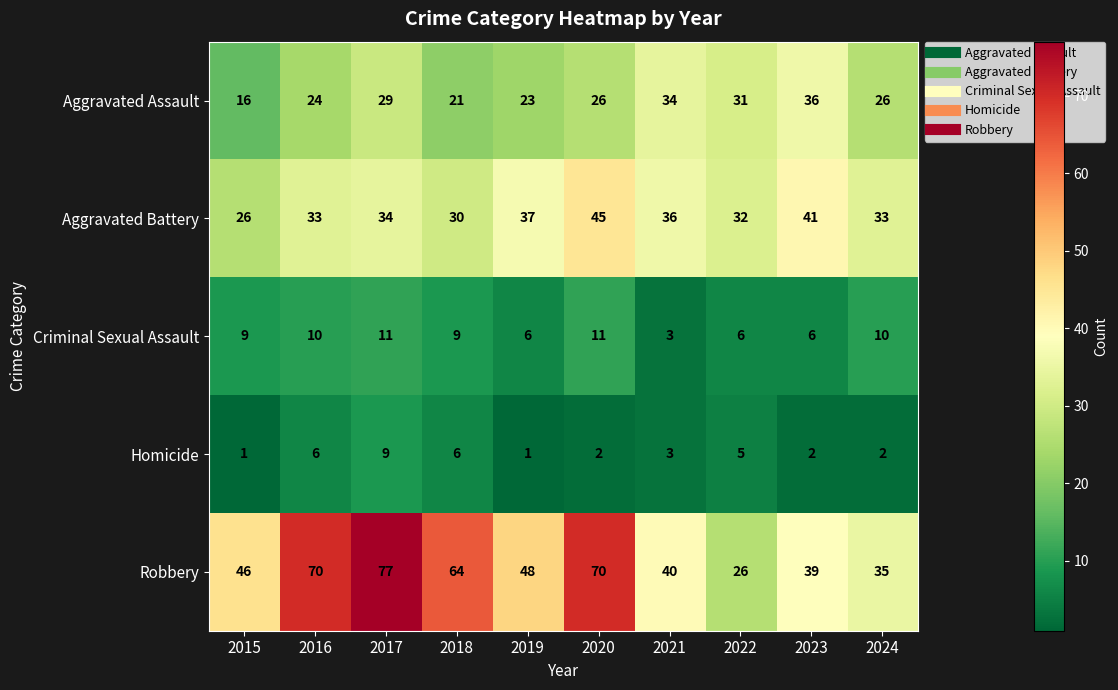

Which series has the widest spread of values?

Robbery